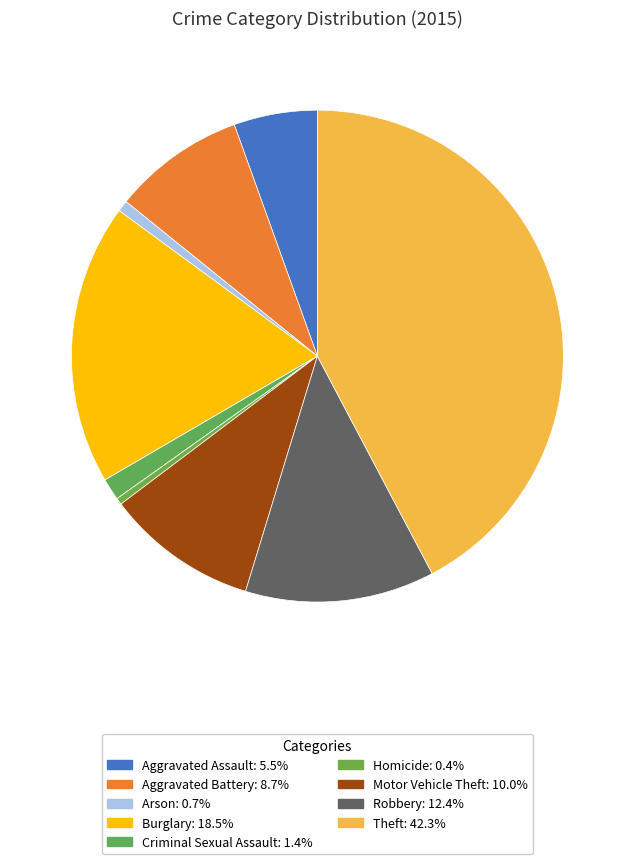

Is there a majority slice in this chart?

No